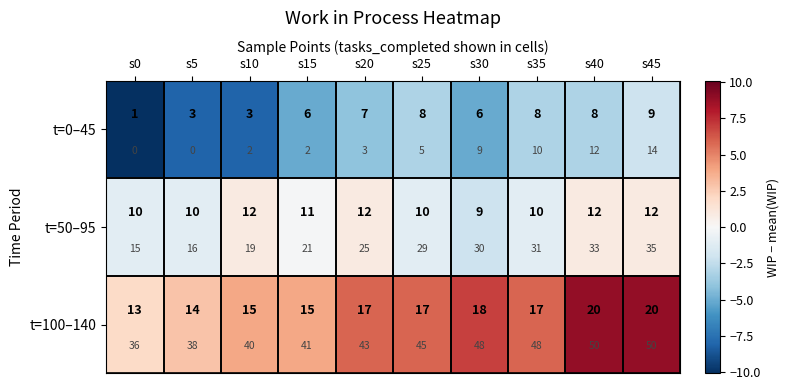

What is the difference between the maximum and second lowest values in the t=50–95 series?

2.0